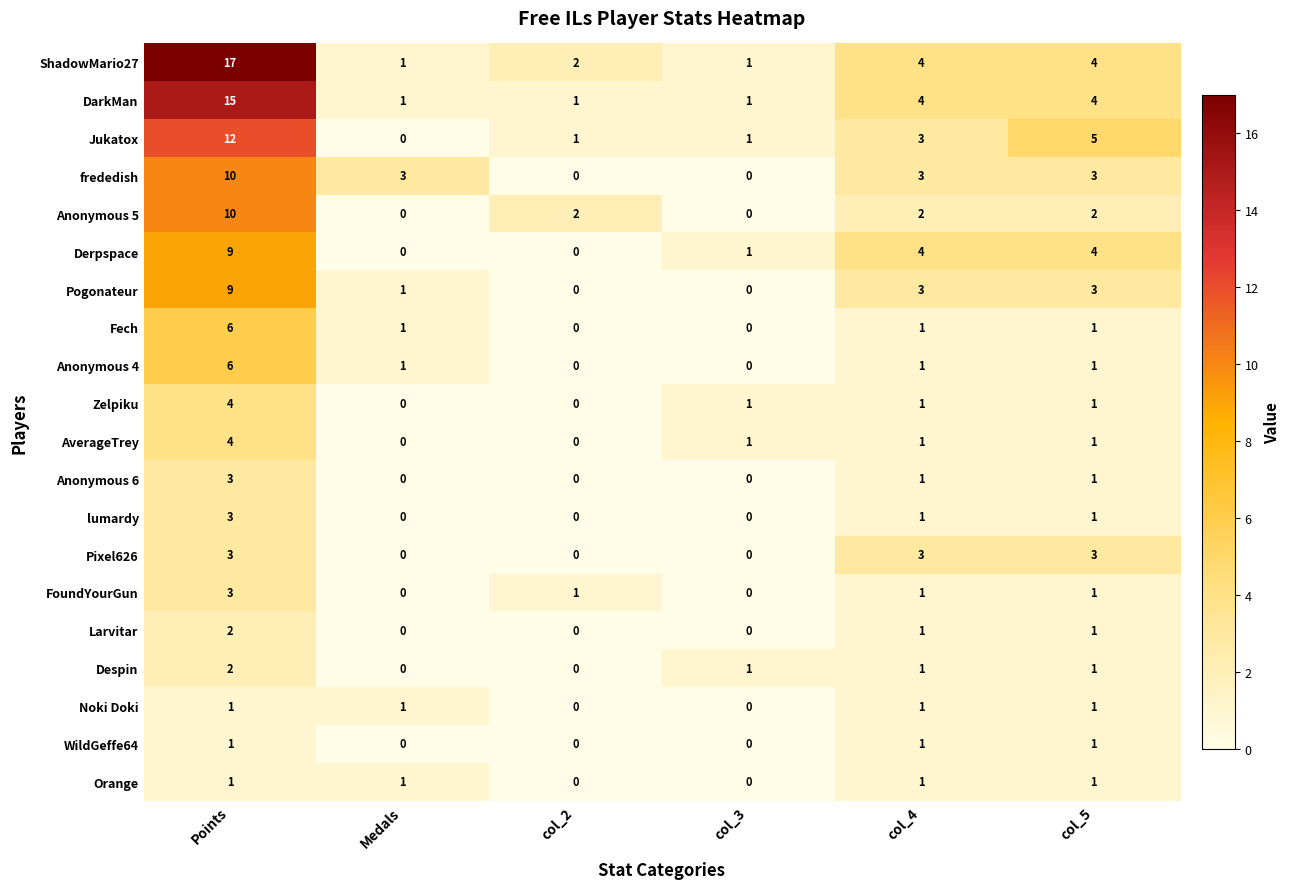

How many data points does each series have?

6